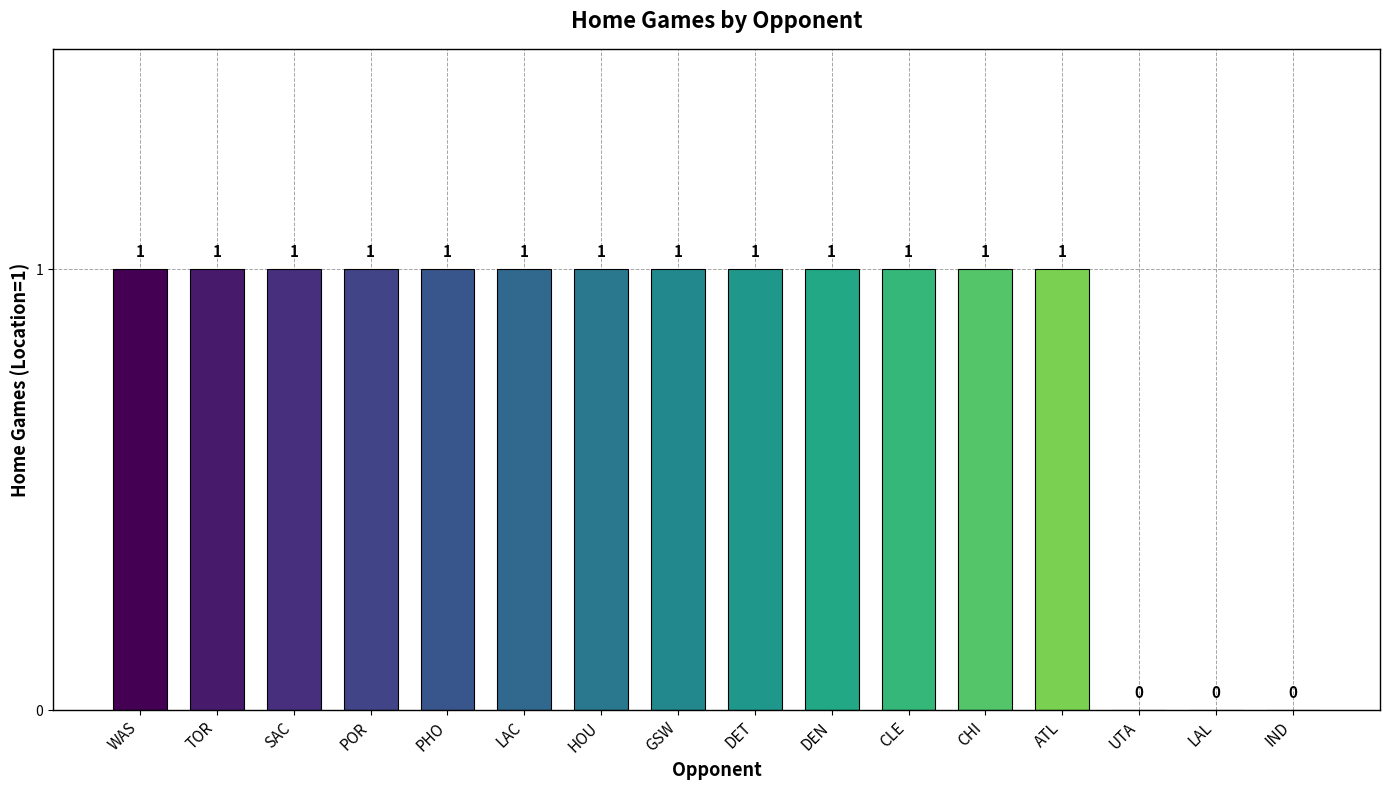

Are the bars horizontal?

No